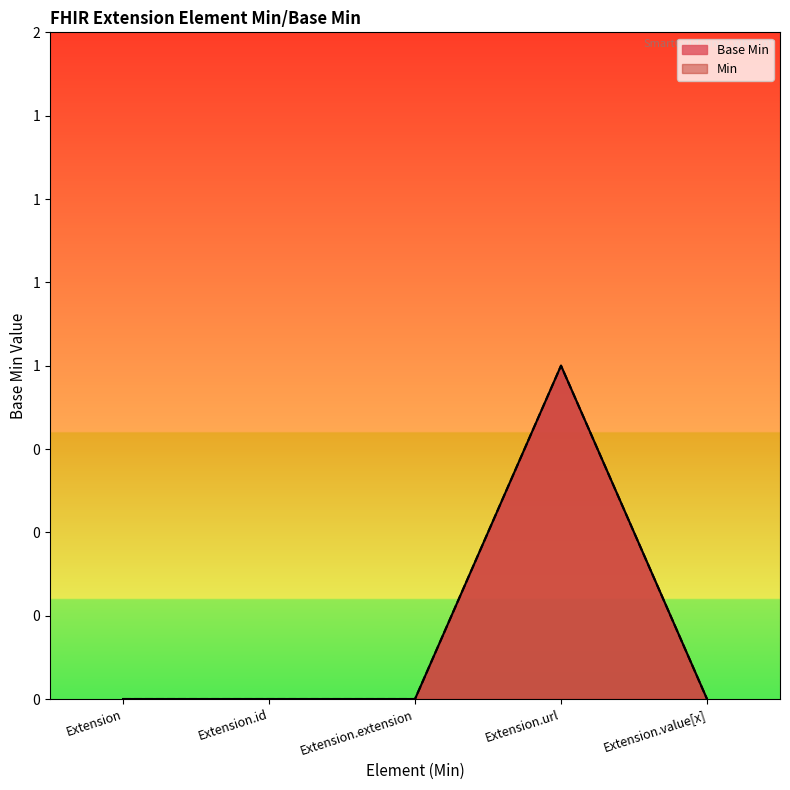

True or false: the data shows 0 at Extension.id.

True